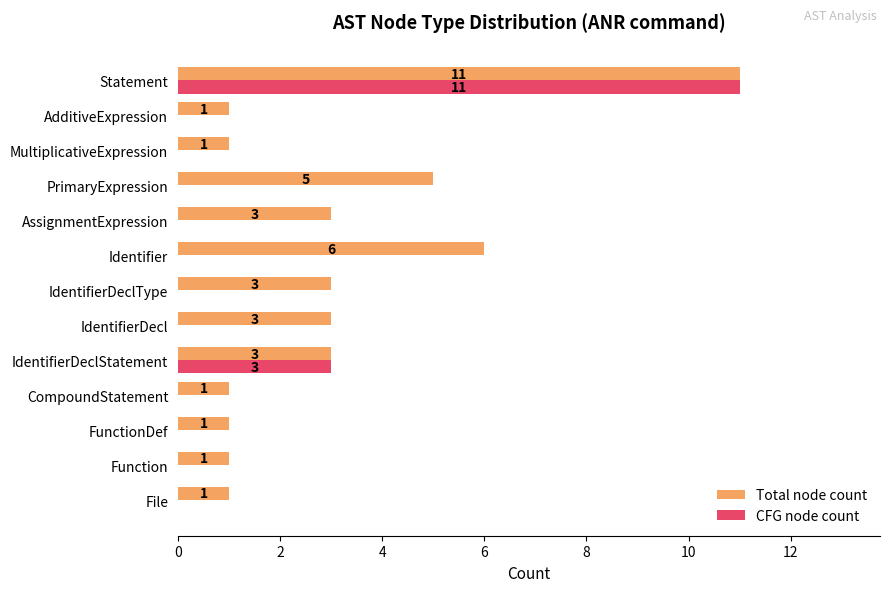

Which series changed the most between IdentifierDeclStatement and PrimaryExpression?

CFG node count